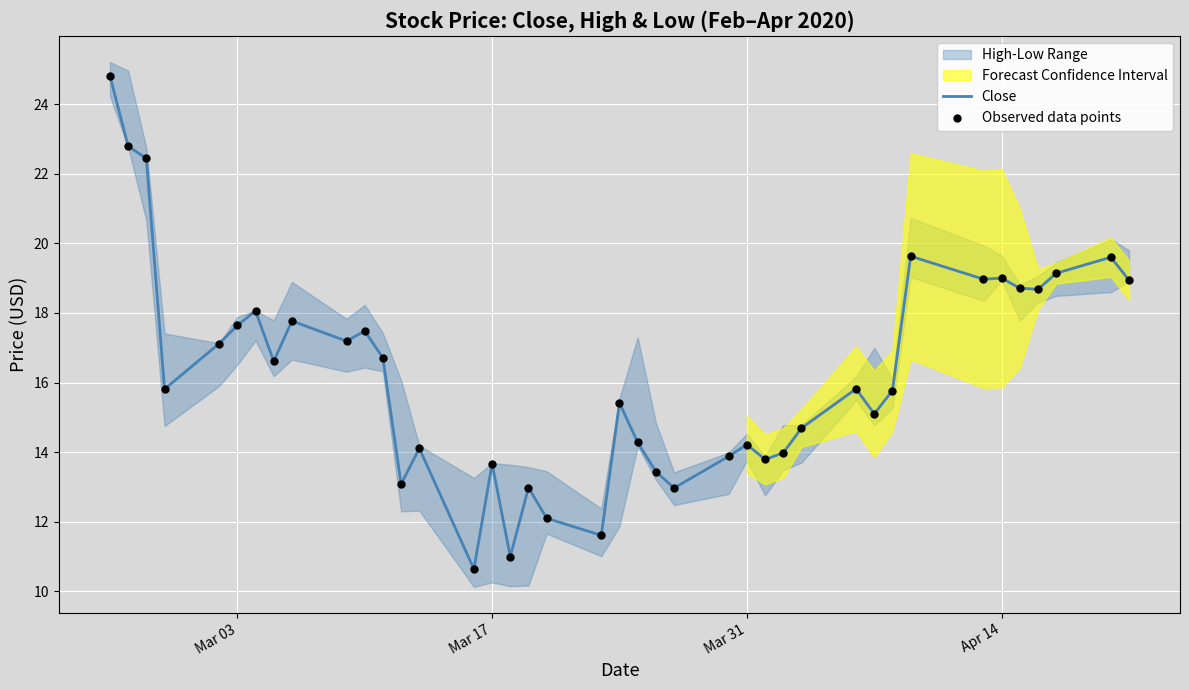

Which series has the largest total across all categories?

Close